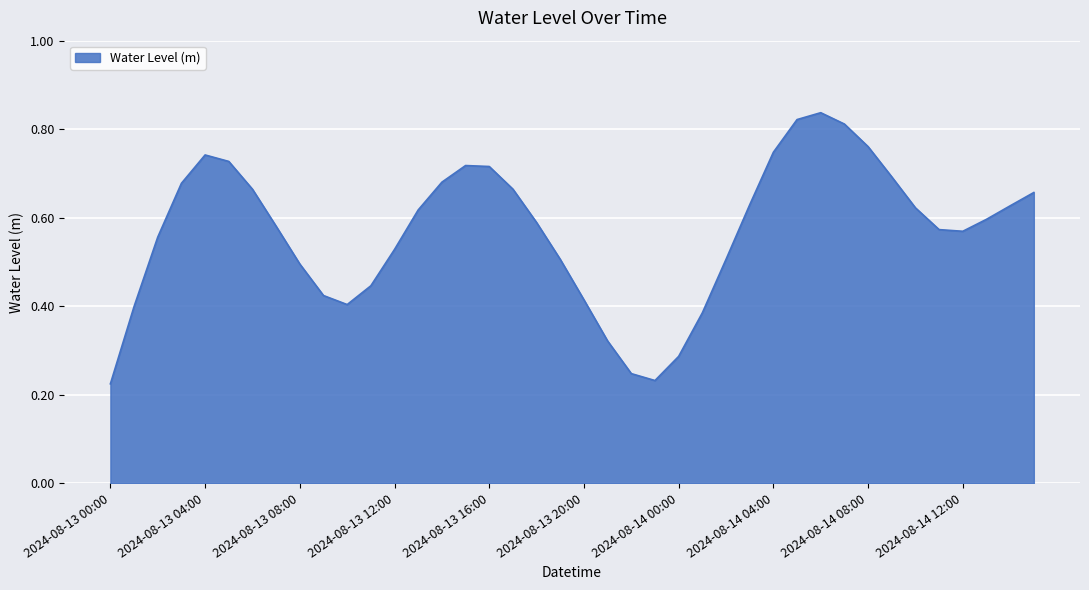

What is the sum of all values?

22.7